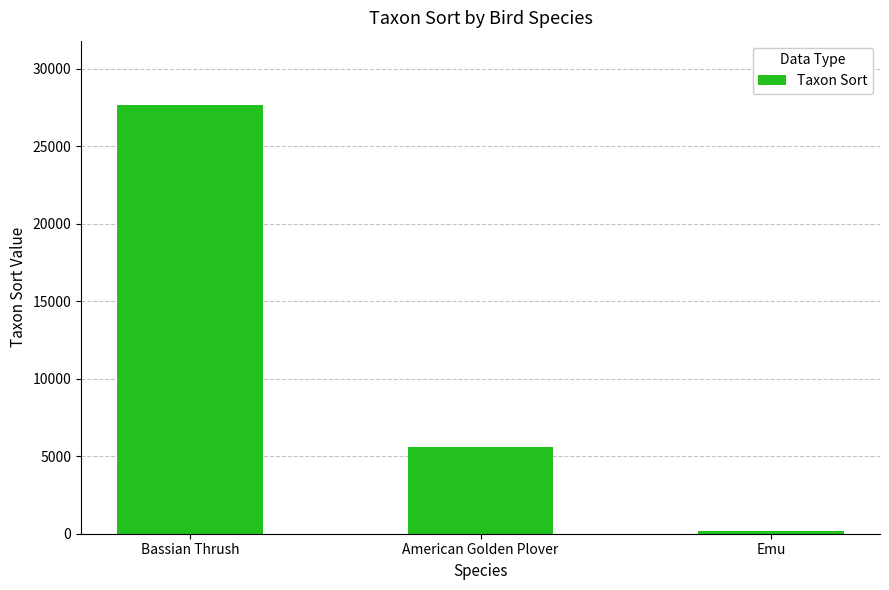

Reading left to right, list all the values displayed in this chart.

27669	5580	200